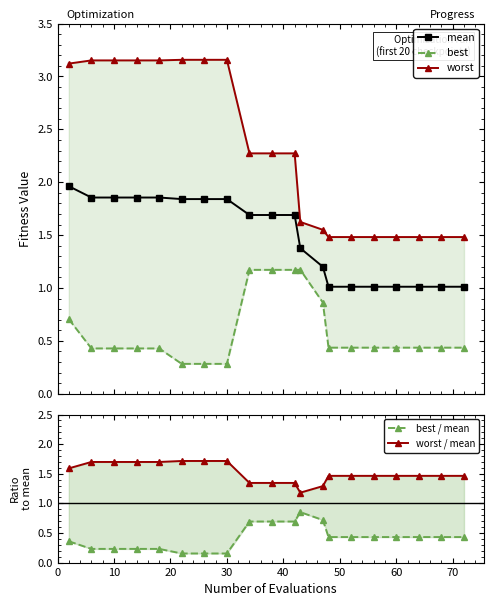

Count the number of data series in this chart.

5